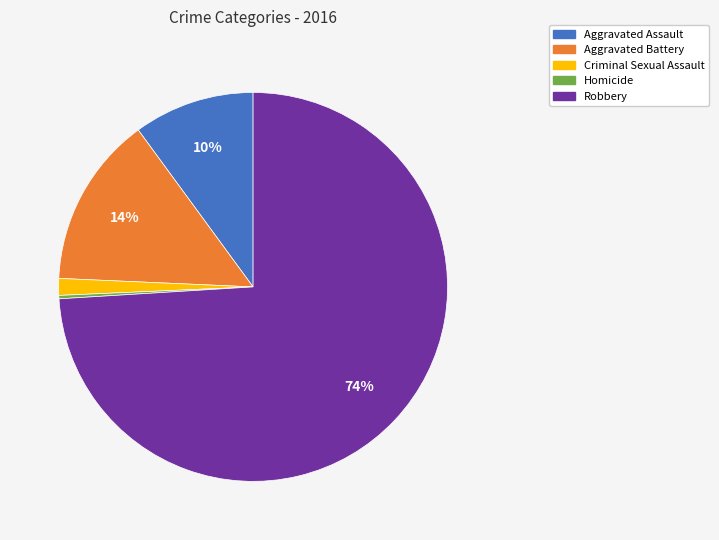

Which category has the smallest portion of the pie?

Homicide